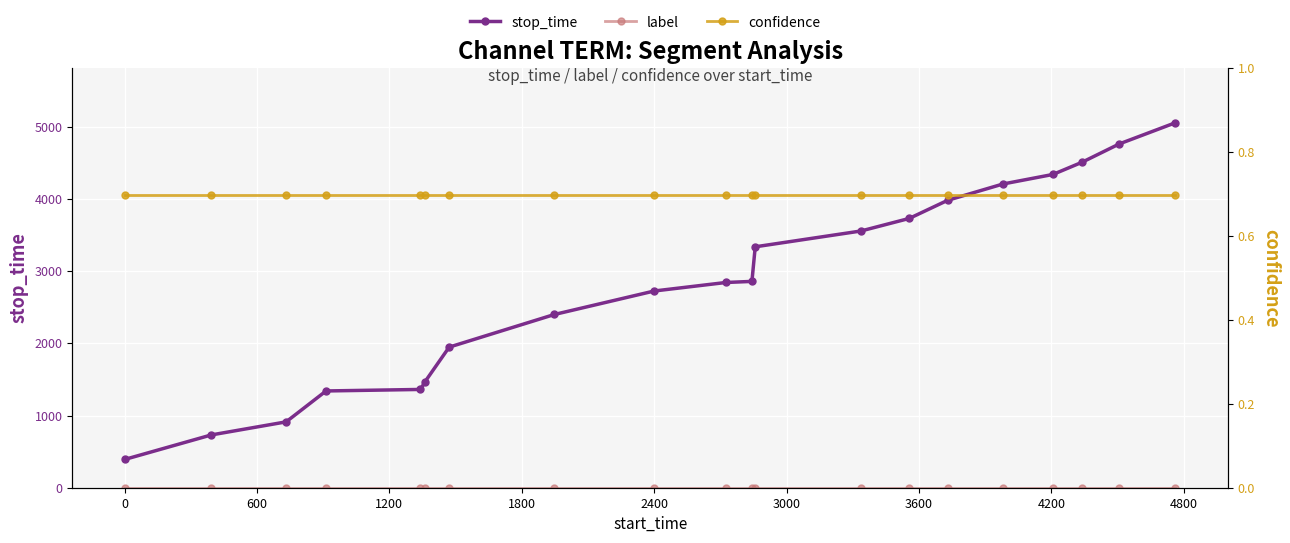

What is the minimum value for confidence?

0.7